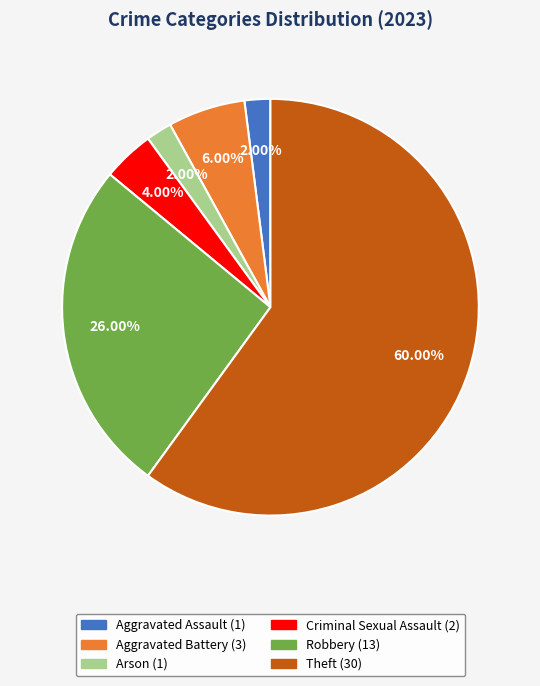

Does any single category account for the majority?

Yes